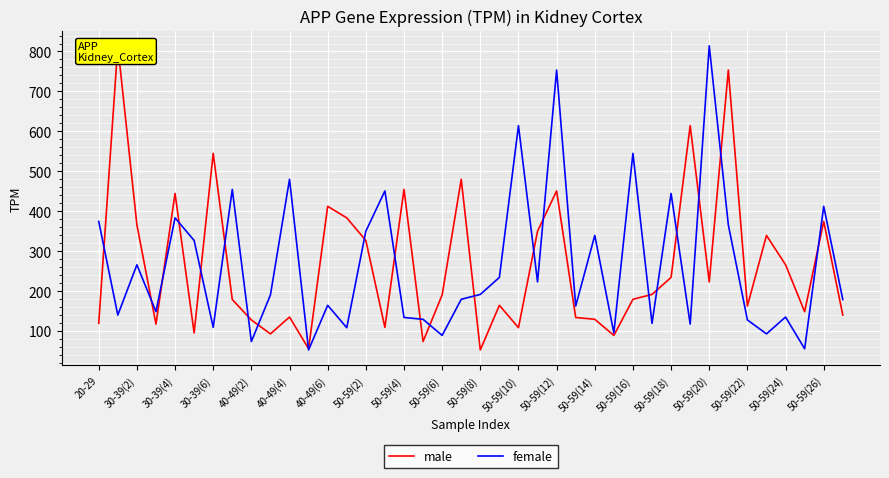

What is the highest value of the female series?

814.1